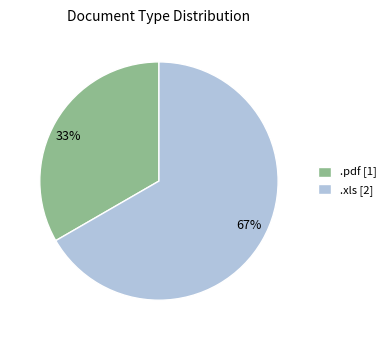

What is the largest slice in the pie chart?

.xls